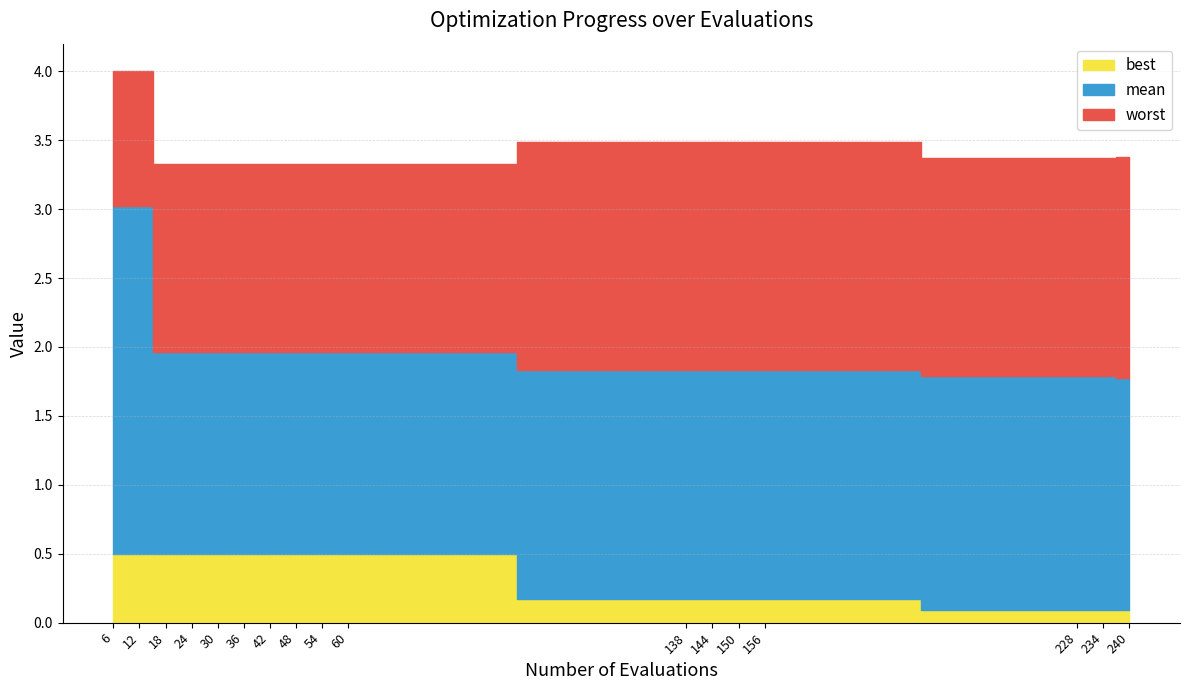

What is the sum of all worst values?

58.7